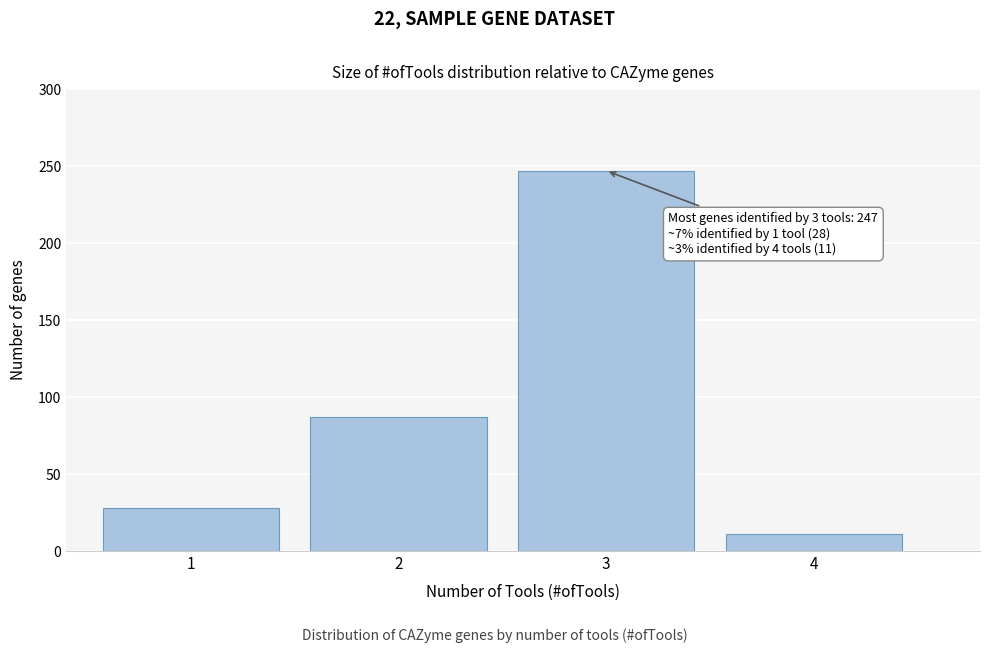

Reading left to right, extract all data points from this chart.

1=28	2=87	3=247	4=11